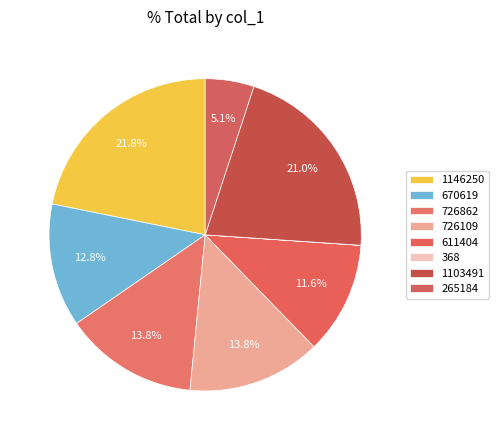

What portion of the pie excludes 726109?

86.2%